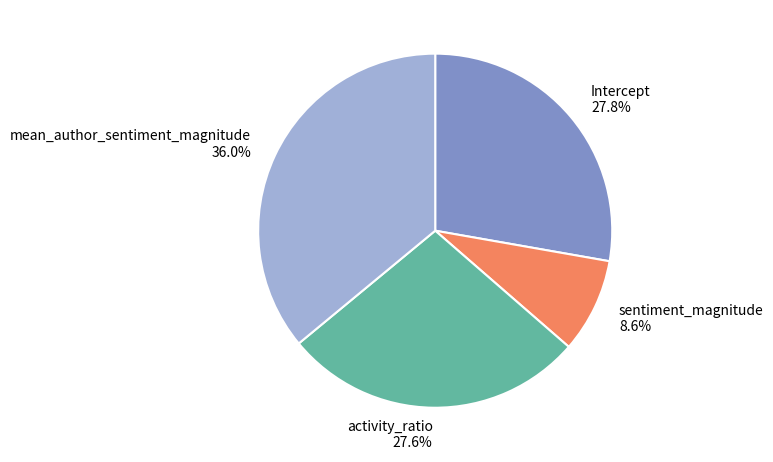

Does any single category account for the majority?

No